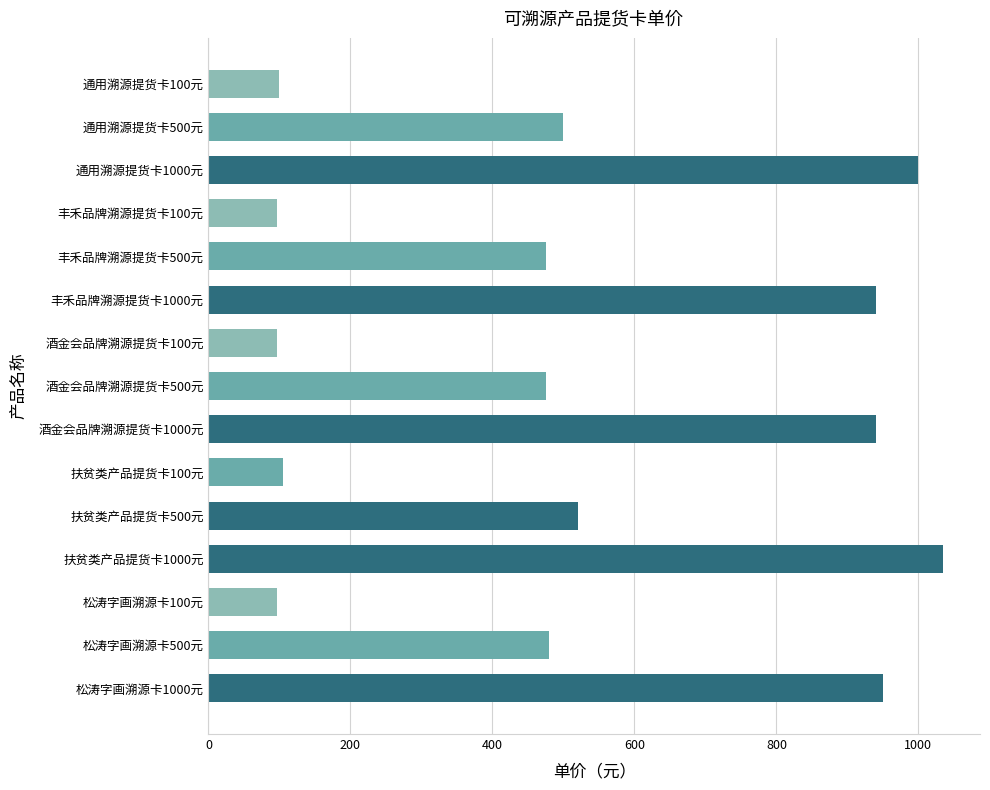

What is the value of the 10th bar from the top?

105